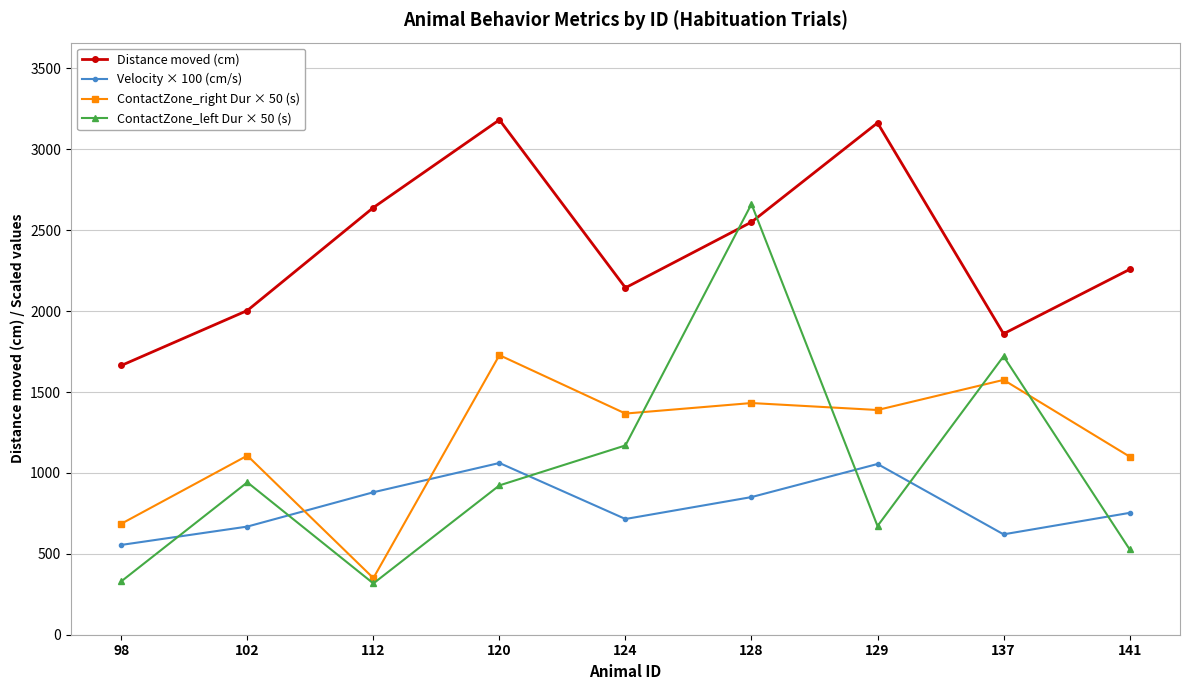

Rank the series by their maximum value, from highest to lowest.

Distance moved (cm), ContactZone_left Dur × 50 (s), ContactZone_right Dur × 50 (s), Velocity × 100 (cm/s)